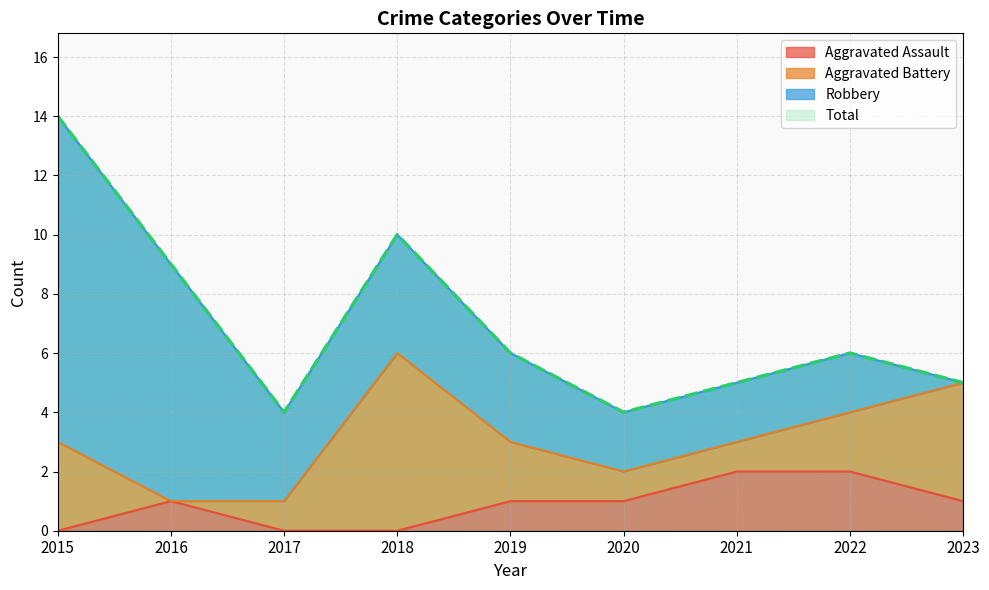

Is it true that Aggravated Assault equals 1 at 2023?

True